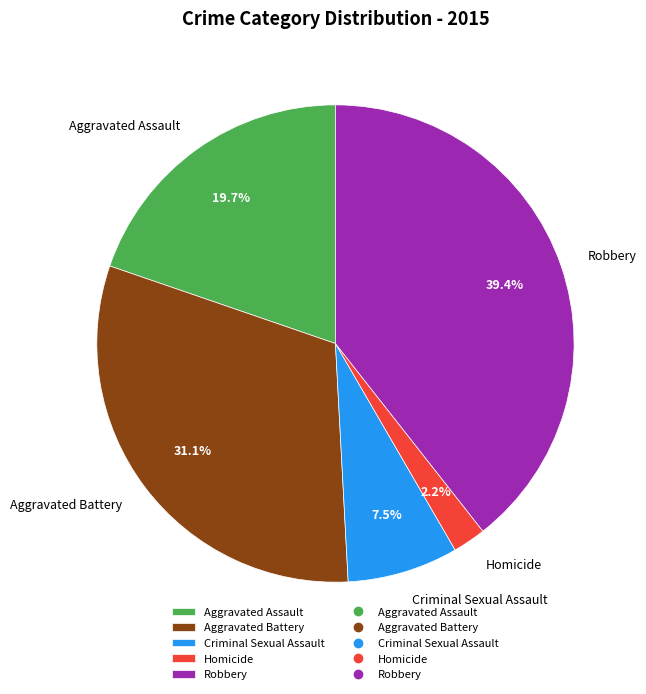

What is the smallest slice in the pie chart?

Homicide